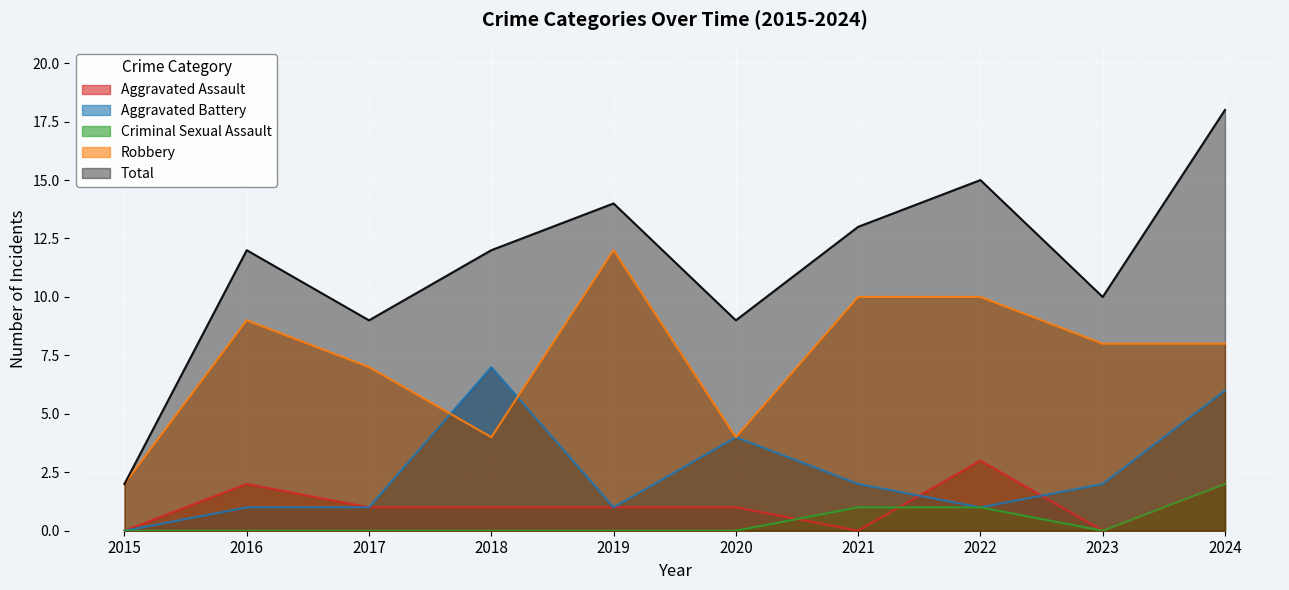

True or false: Total has more than 1 interior local peaks.

True